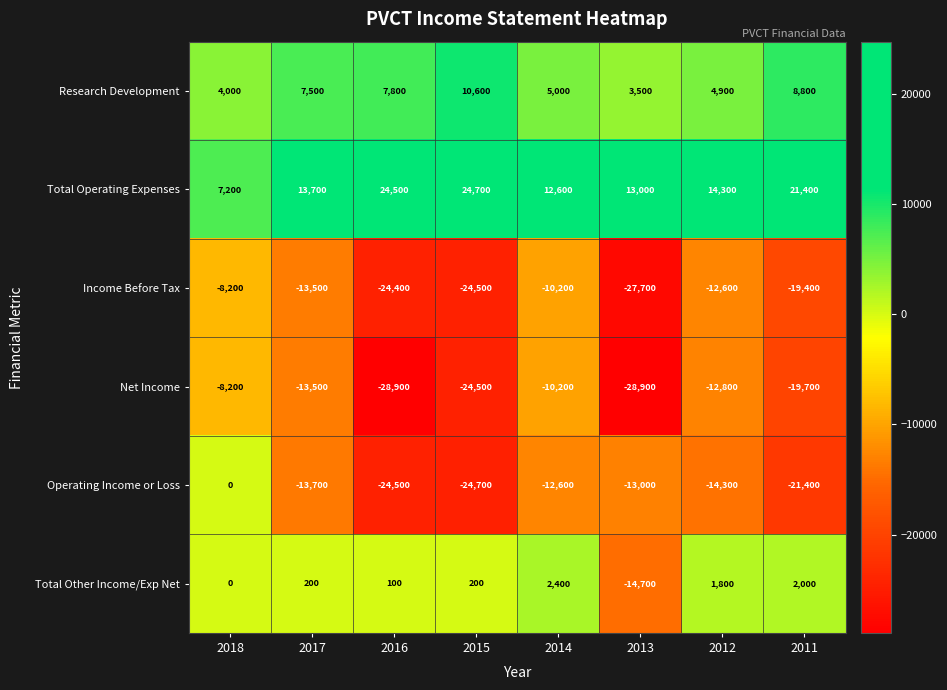

True or false: Total Operating Expenses has a value of 21400 at 2011.

True